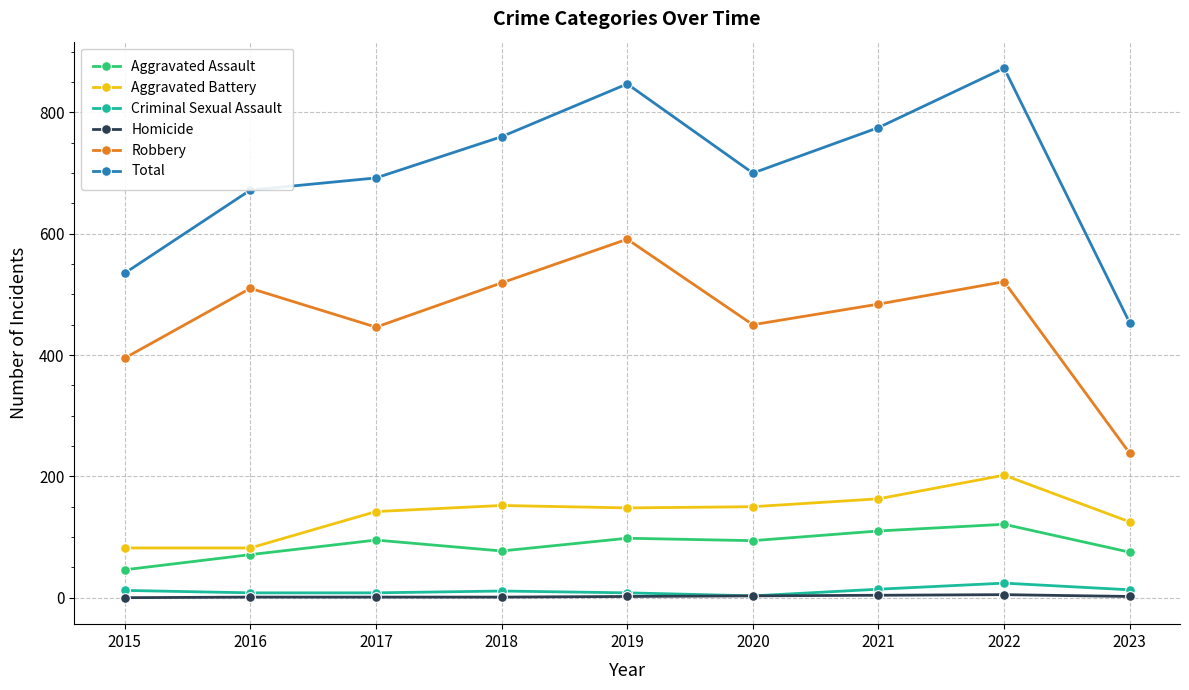

What is the greatest value displayed?

873